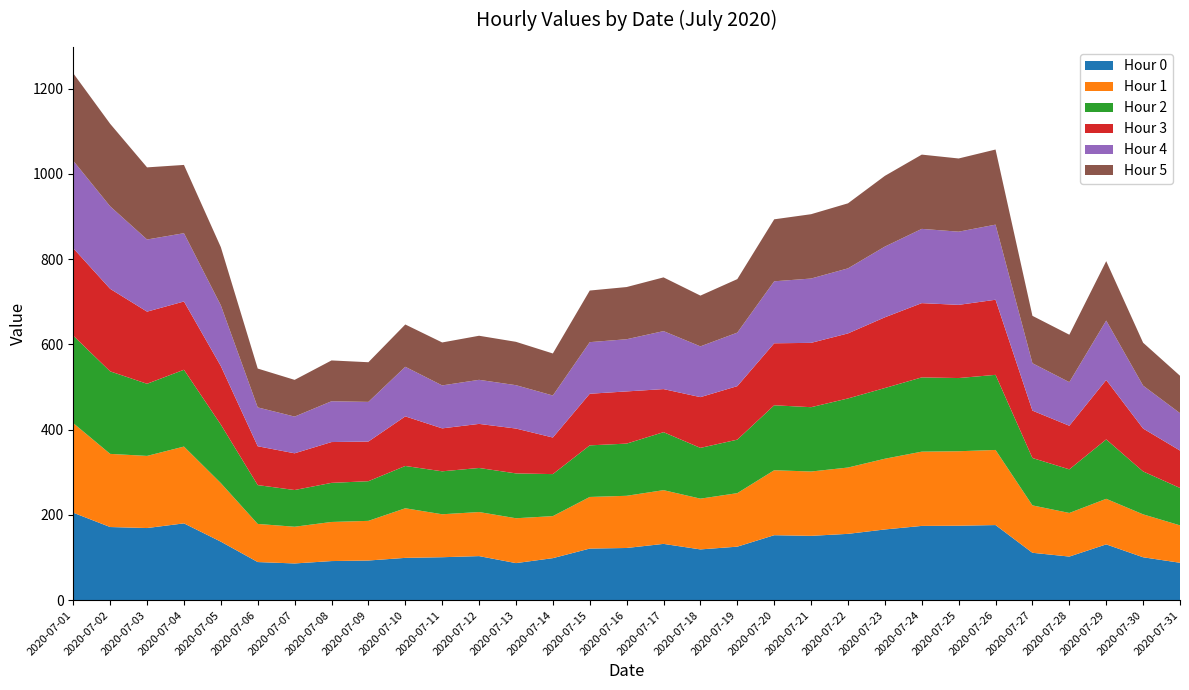

Reading left to right, extract all data points from this chart.

Hour 0: 205.2	171.6	169.2	180.2	137.3	89.4	86.1	91.7	93.0	99.2	100.8	103.4	87.0	98.6	121.1	122.4	132.1	119.1	125.5	152.4	150.9	155.6	165.9	174.2	174.7	176.2	111.2	102.3	130.9	100.7	87.8
Hour 1: 210.2	171.6	169.2	180.2	137.3	89.4	86.1	91.7	93.0	116.3	100.8	103.4	105.2	98.6	121.1	122.4	126.0	119.1	125.5	152.4	150.9	155.6	165.9	174.2	174.7	176.2	111.2	102.3	106.9	100.7	87.8
Hour 2: 205.2	193.6	169.2	180.2	137.3	91.1	86.1	91.7	93.0	99.2	100.8	103.4	105.2	98.6	121.1	122.4	136.1	119.1	125.5	152.4	150.9	162.1	165.9	174.2	171.7	176.2	111.2	102.3	139.4	100.7	87.8
Hour 3: 205.2	193.6	169.2	160.2	137.3	91.1	86.1	95.7	93.0	116.3	100.8	103.4	105.2	85.8	121.1	122.4	101.0	119.1	125.5	145.4	150.9	152.6	165.9	174.2	171.7	176.2	111.2	102.3	139.4	100.7	87.8
Hour 4: 205.2	193.6	169.2	160.2	142.5	91.1	86.1	95.7	93.0	116.3	100.8	103.4	101.7	98.6	121.1	122.4	136.1	119.1	125.5	145.4	150.9	152.6	165.9	174.2	171.7	176.2	111.2	102.3	139.4	100.7	87.8
Hour 5: 205.2	193.6	169.2	160.2	136.5	91.1	86.1	95.7	93.0	99.2	100.8	103.4	101.7	98.6	121.1	122.4	126.0	119.1	125.5	145.4	150.9	152.6	165.9	174.2	171.7	176.2	111.2	111.3	139.4	100.7	87.8